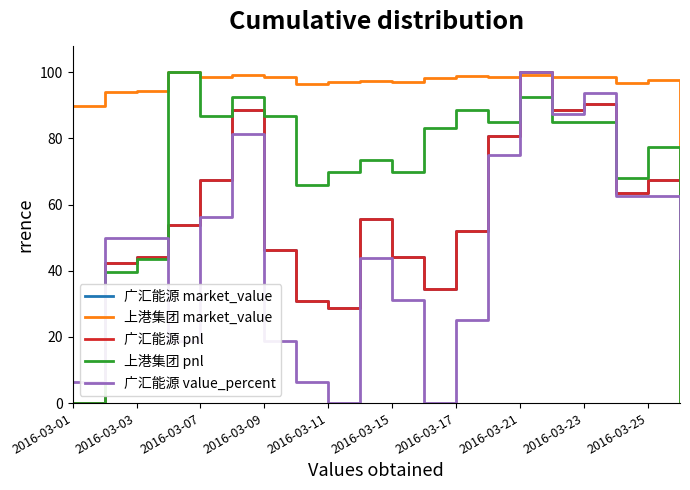

Does the chart display data point markers on the line(s)?

No